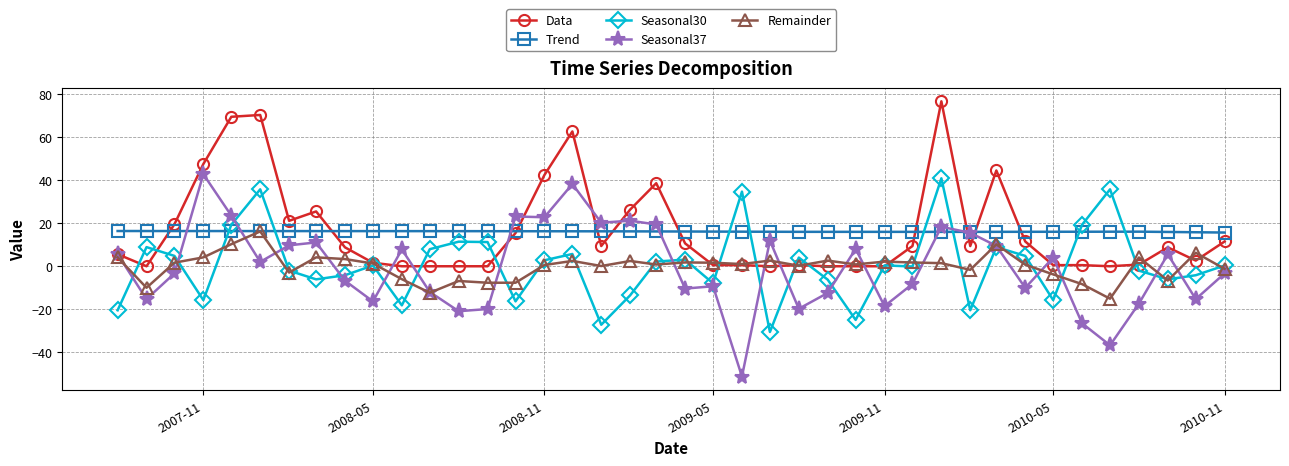

True or false: Remainder has more than 2 points higher than both neighbors.

True